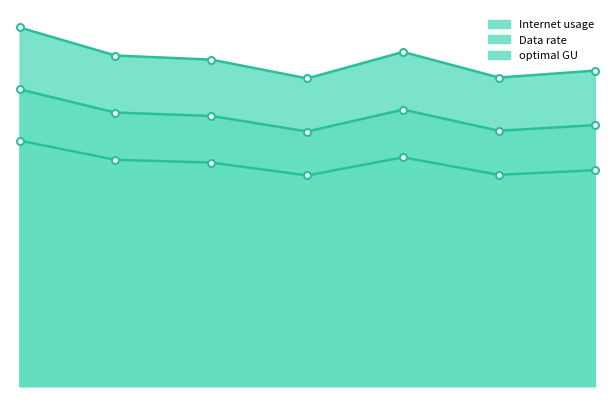

Which series has the largest range (max minus min)?

Internet usage